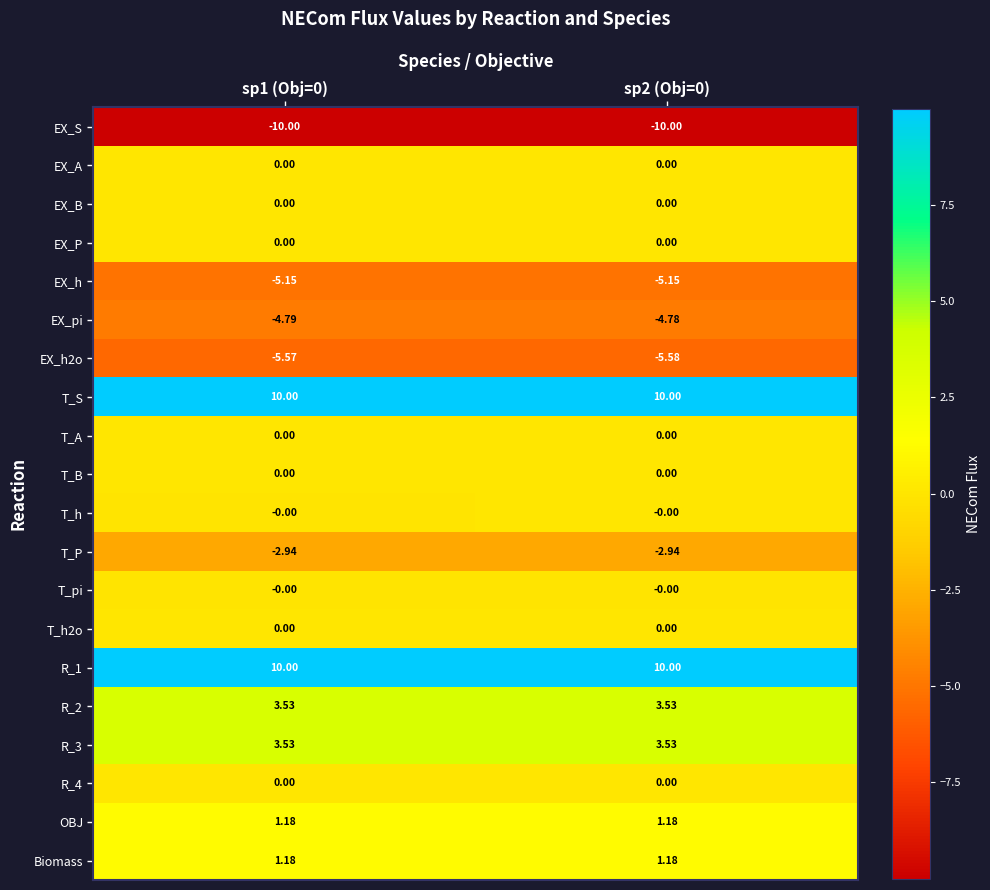

Is the value of EX_A at sp2 (Obj=0) greater than the value of EX_pi at sp1 (Obj=0)?

Yes